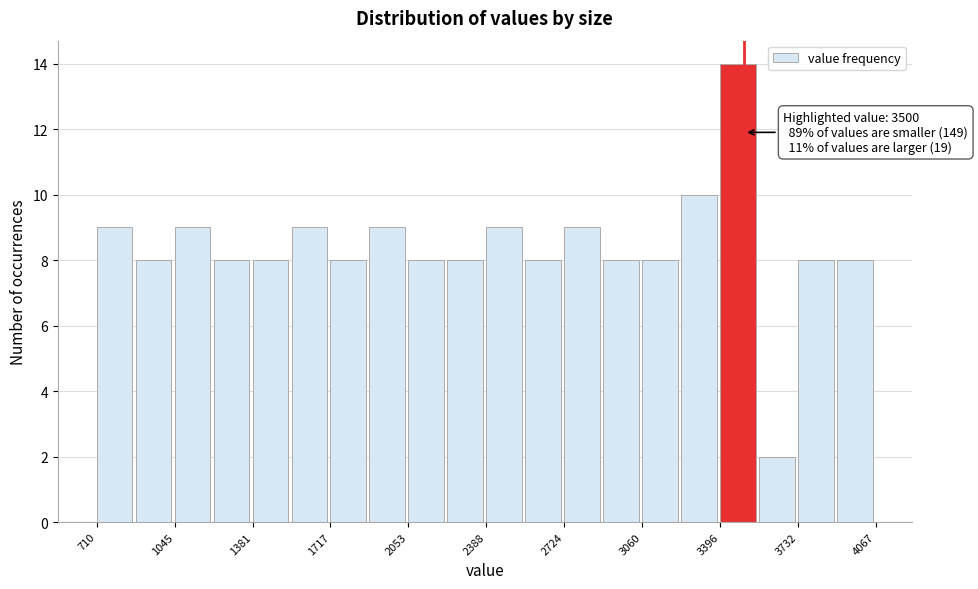

Read against the x-axis, roughly where is the centre of the tallest bar?

3450